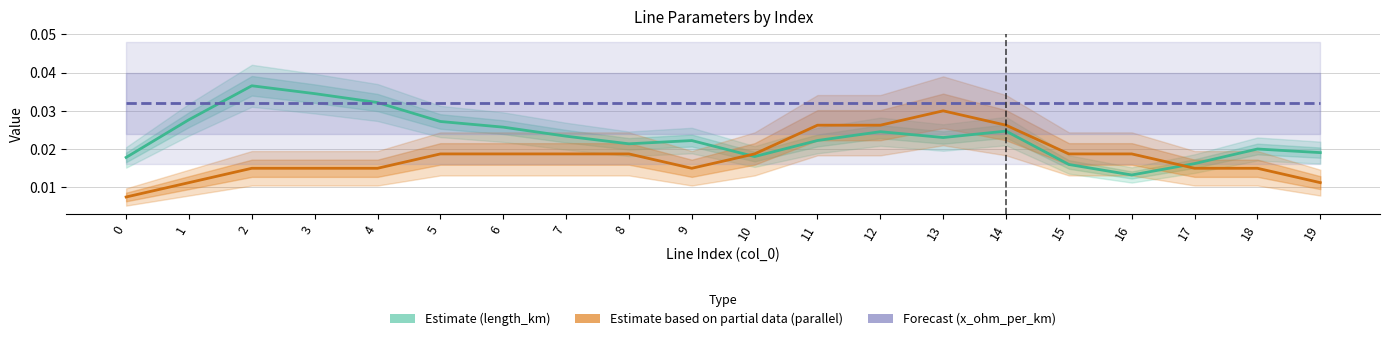

Between which two adjacent categories do Estimate (length_km) and Forecast (x_ohm_per_km) first intersect?

1 and 2